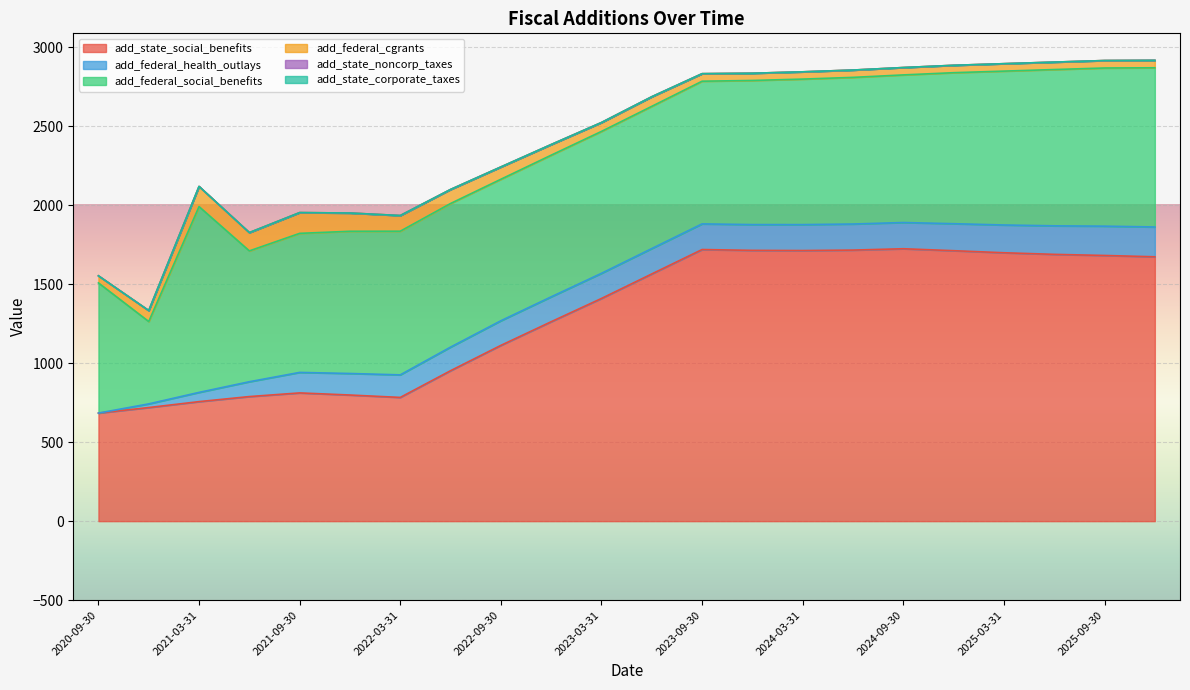

What is the value of the add_federal_social_benefits point at the 10th from the left?

896.5